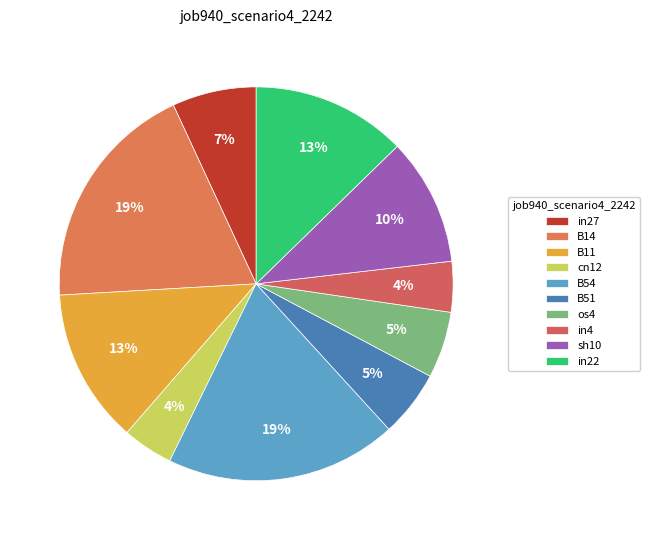

To the nearest percent, what percentage of the pie is B51?

5%